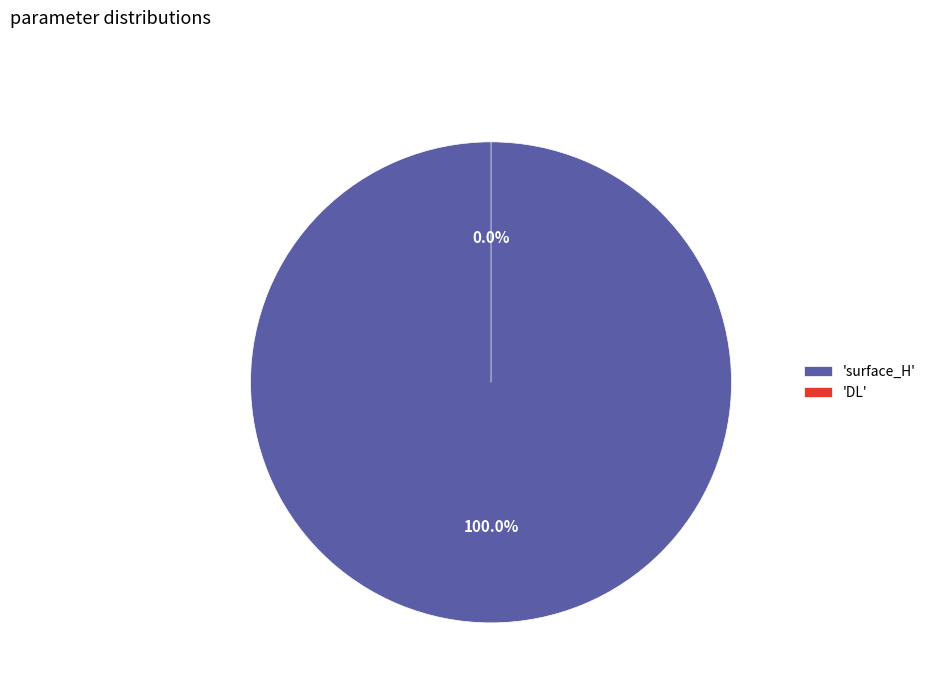

Which category accounts for the majority?

surface_H